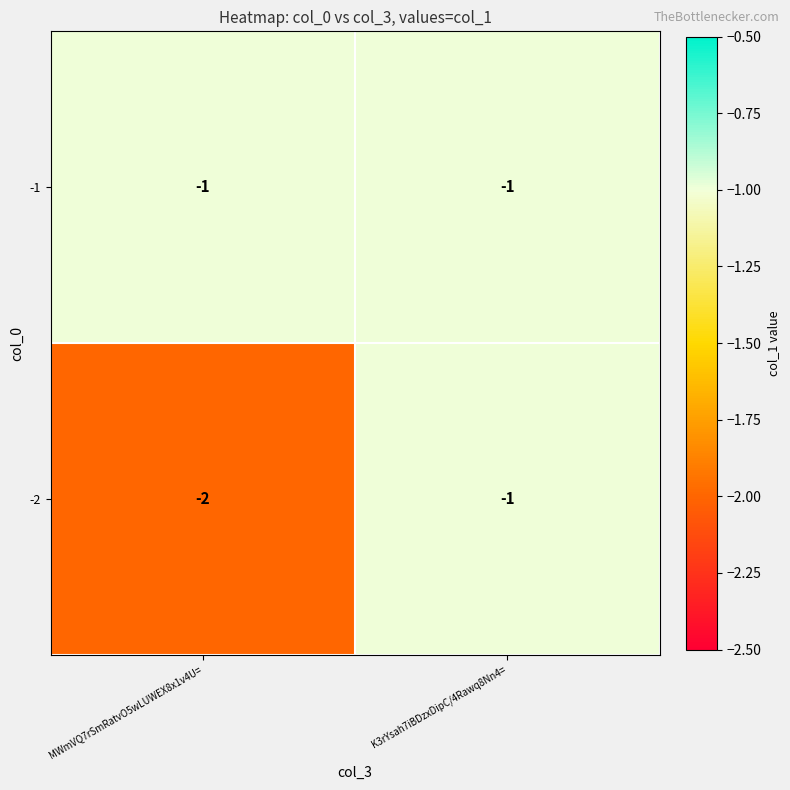

At MWmVQ7rSmRatvO5wLUWEX8x1v4U=, list the series in order from largest to smallest.

-1, -2